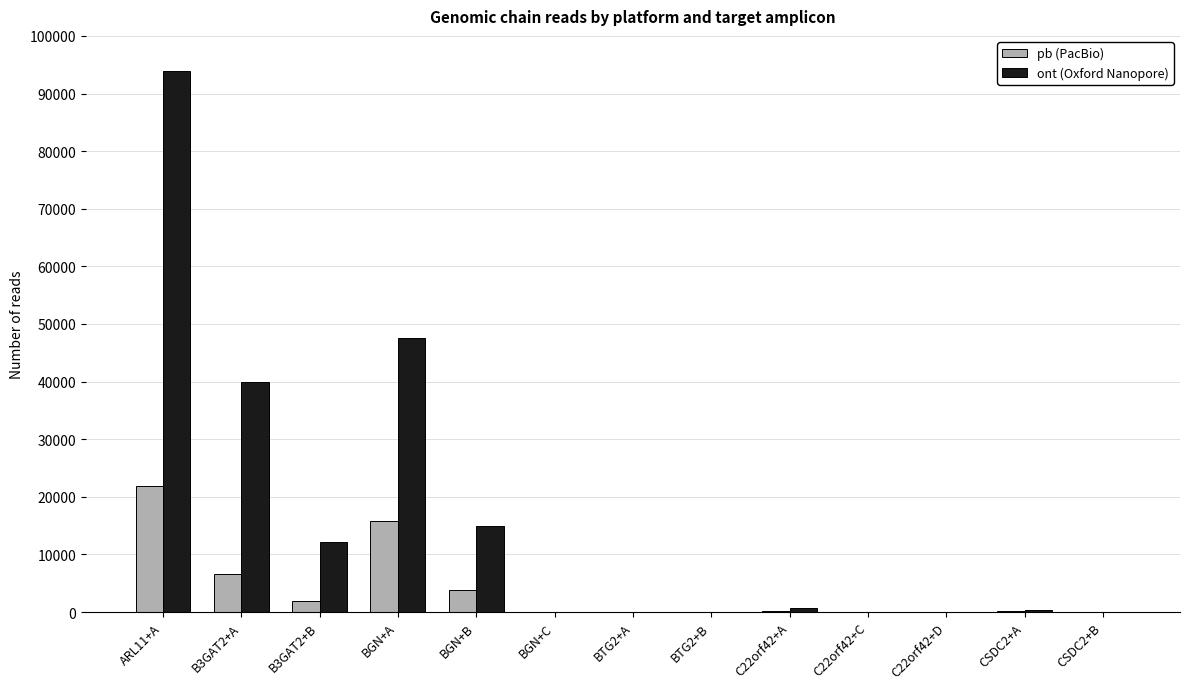

How many groups of bars are there?

13